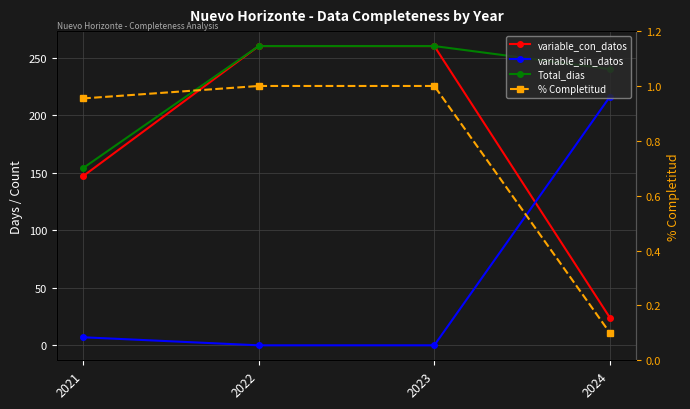

Reading right to left, list all the values displayed in this chart.

variable_con_datos: 24.0	260.0	260.0	147.0
variable_sin_datos: 216.0	0.0	0.0	7.0
Total_dias: 240.0	260.0	260.0	154.0
% Completitud: 0.1	1.0	1.0	1.0